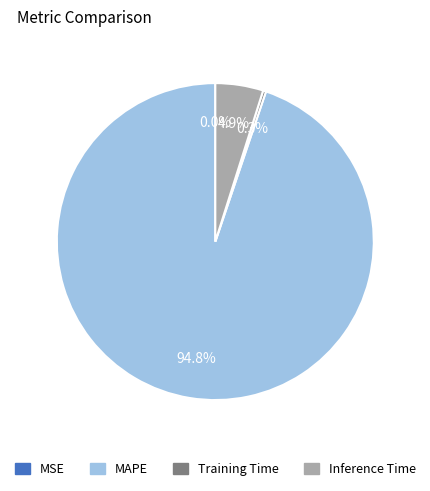

The Inference Time slice represents 5% of the pie. True or false?

True